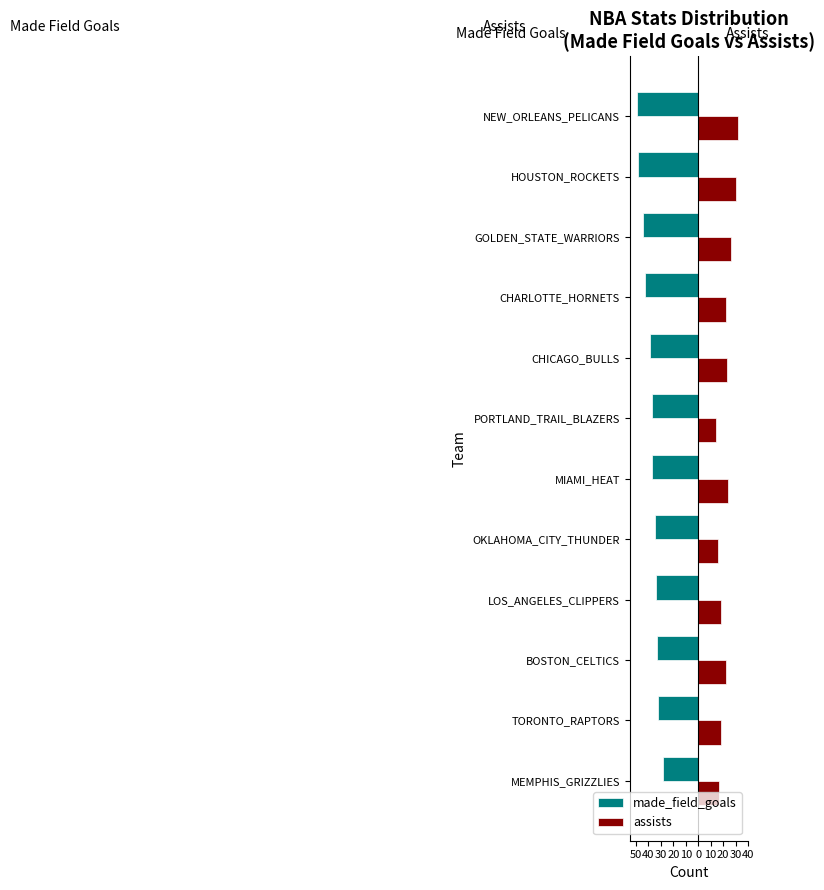

What are all the series names shown in the legend?

made_field_goals, assists